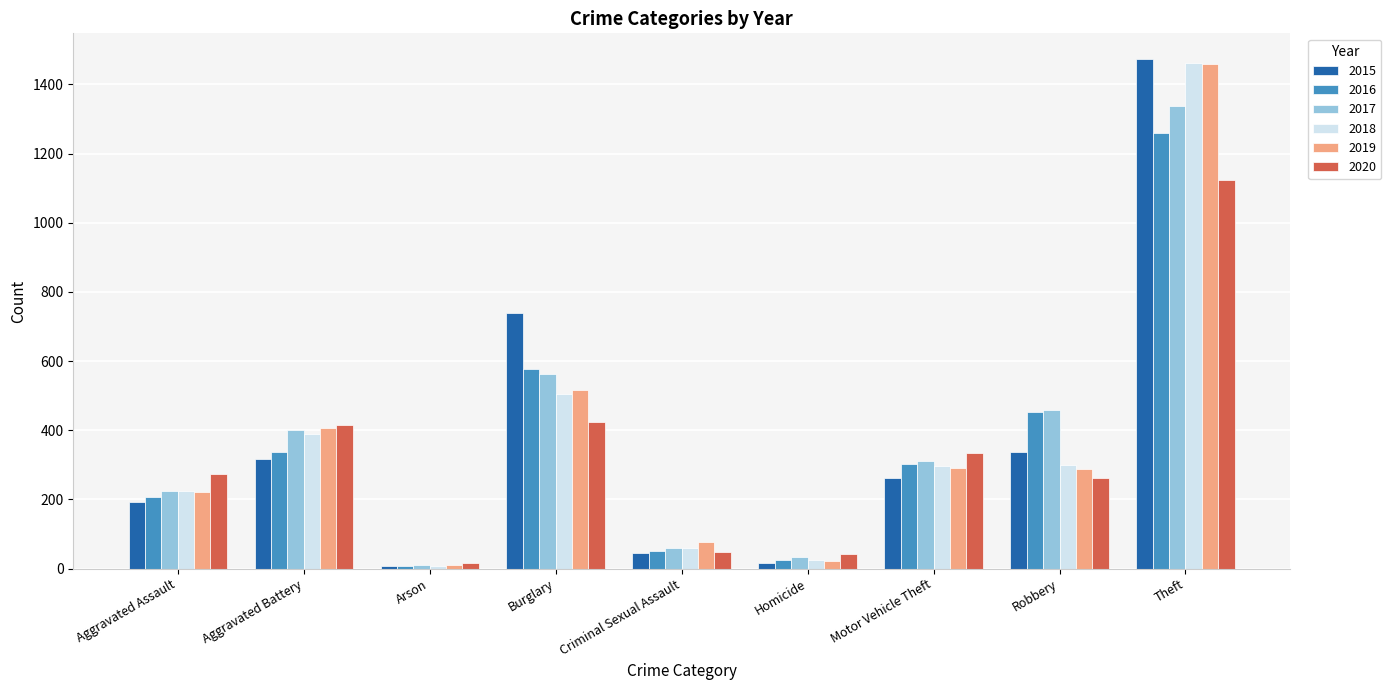

What is the label of the 5th bar from the right?

Criminal Sexual Assault